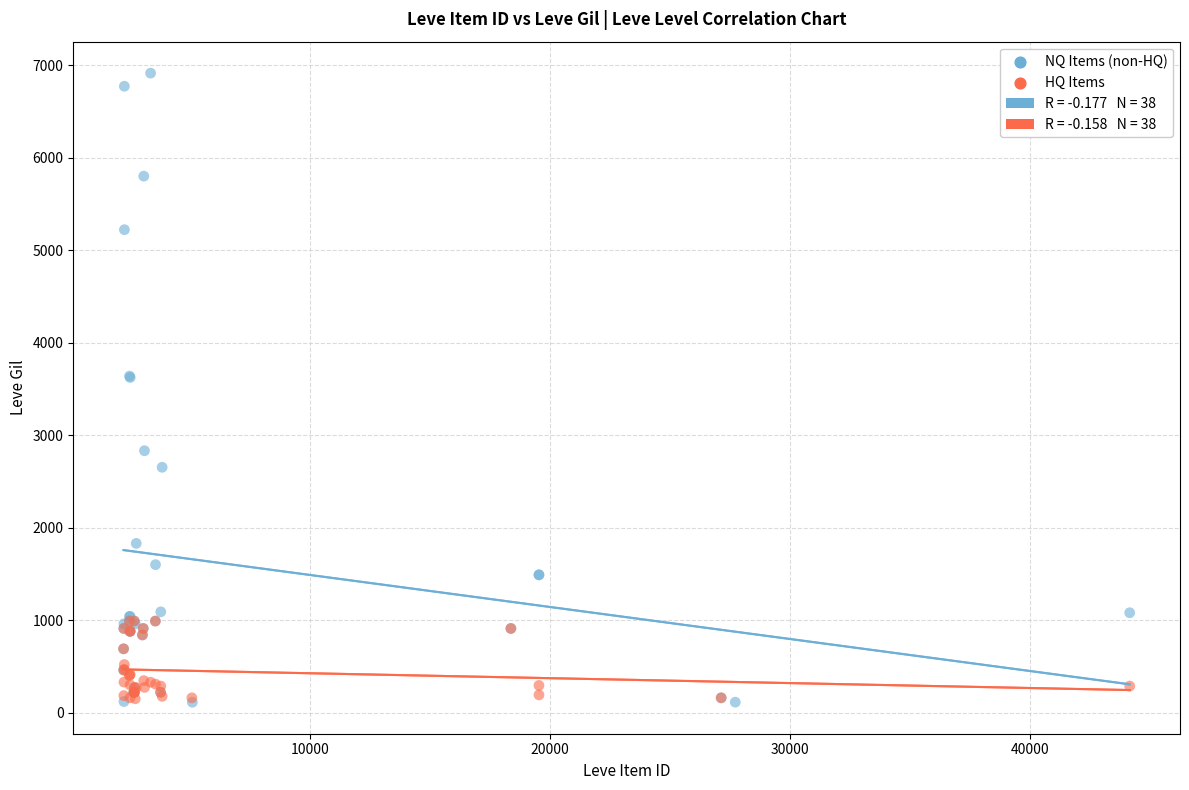

Which series contains the highest Y value?

NQ Items (non-HQ)